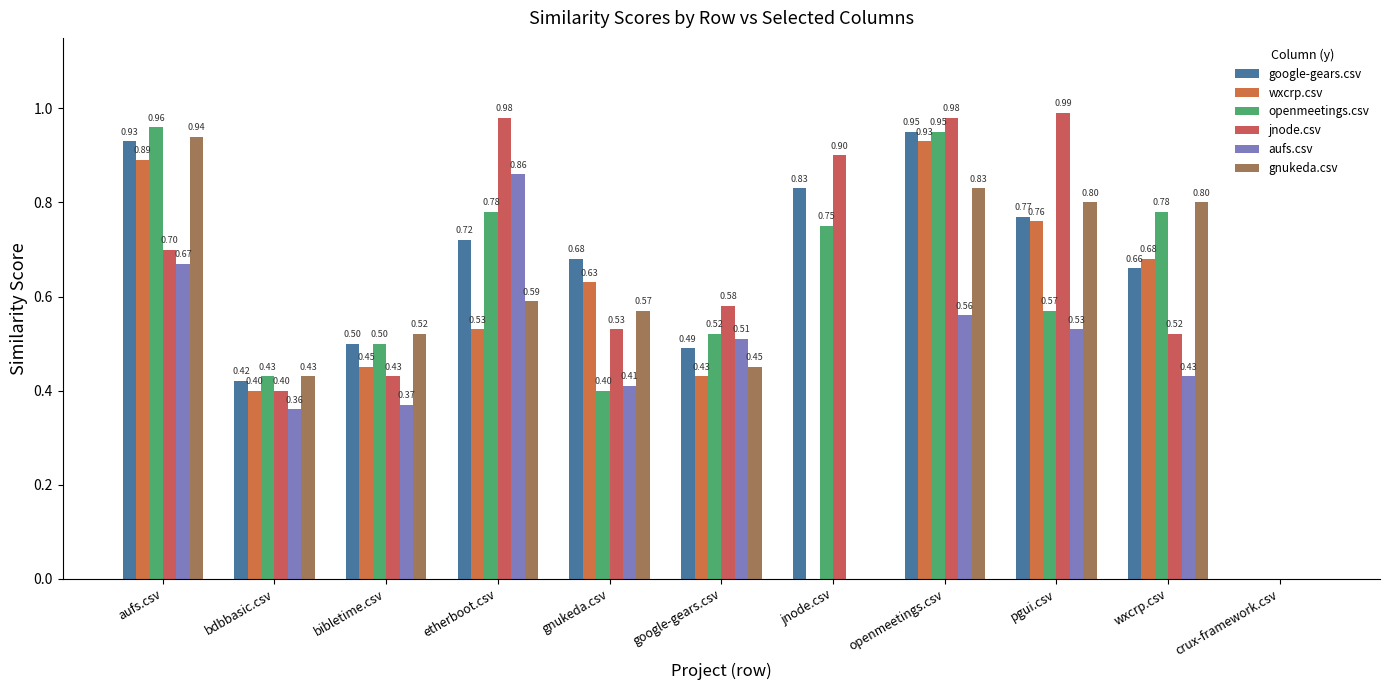

Does the chart contain stacked bars?

No